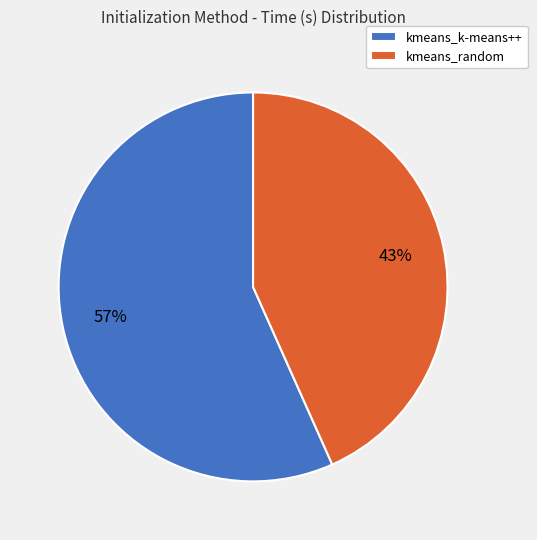

To the nearest percent, what portion does kmeans_random represent?

43%